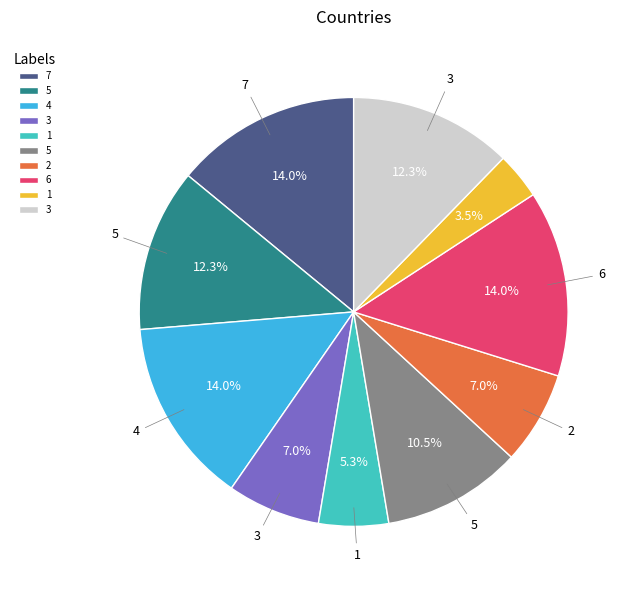

Is there any slice that represents more than half of the pie?

No